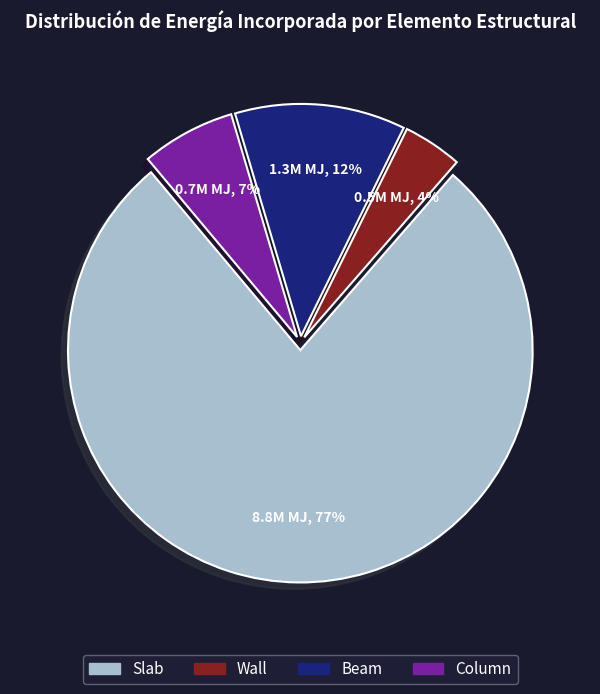

To the nearest percent, what percentage of the pie is Slab?

77%